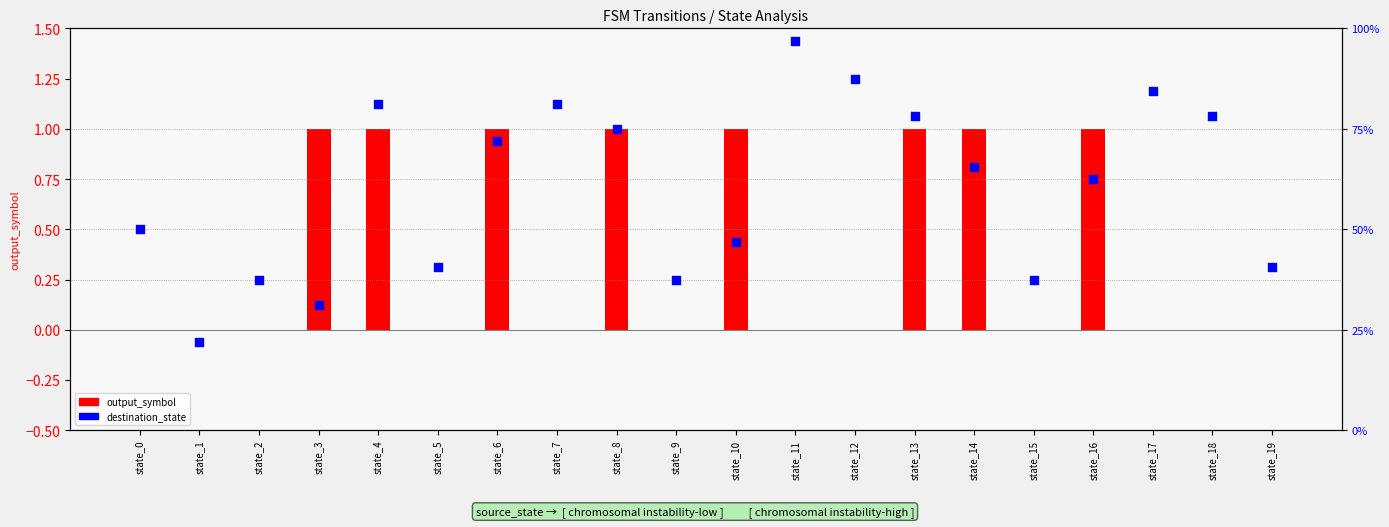

What are all the series names shown in the legend?

output_symbol, destination_state